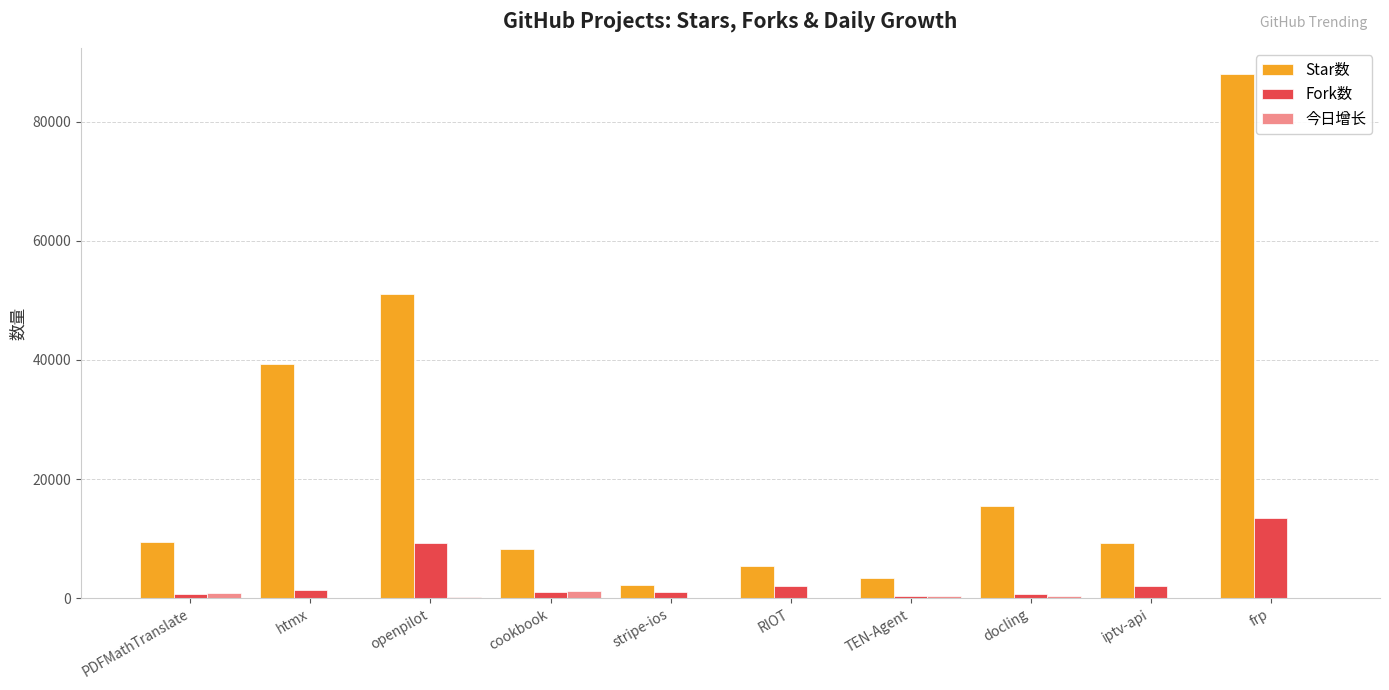

Which category has the highest value across all series?

frp